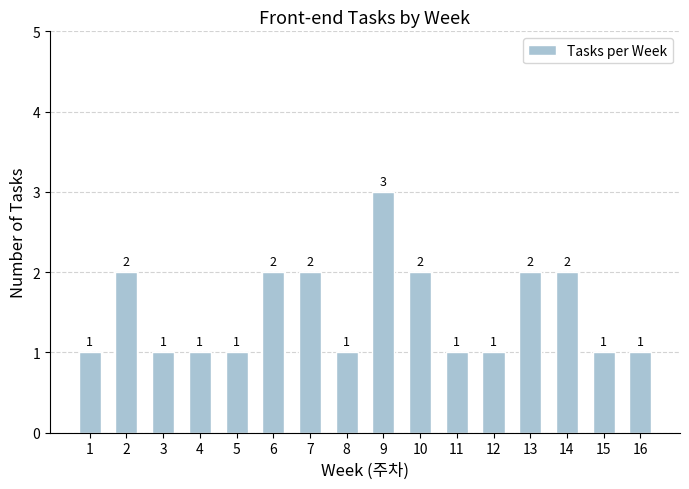

What is the value of the 10th bar from the left?

2